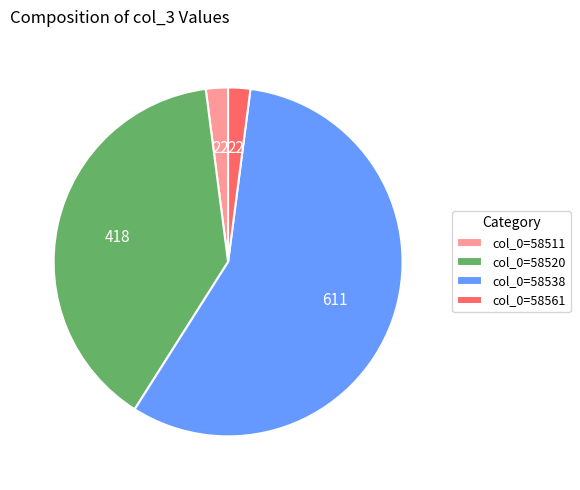

Which category has the biggest portion of the pie?

col_0=58538